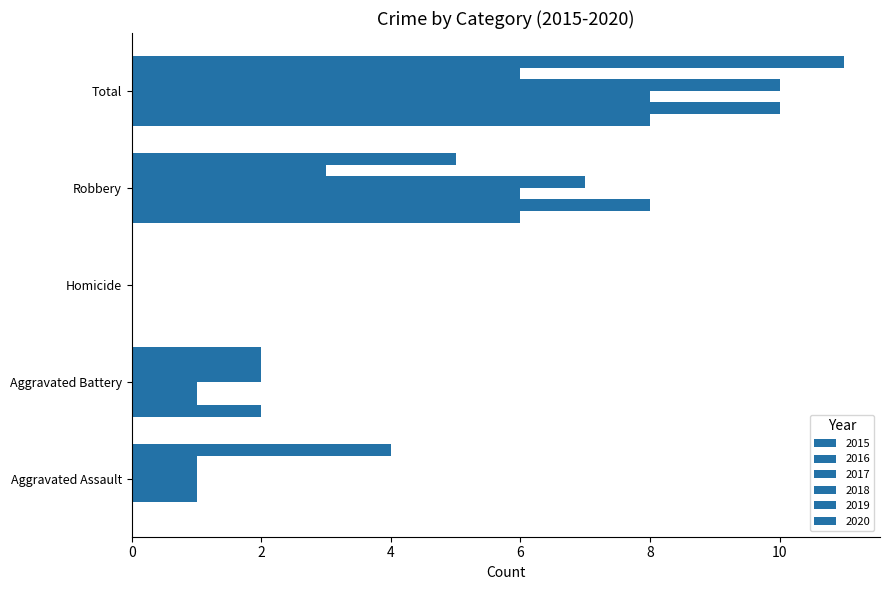

How many distinct data groups are displayed?

6